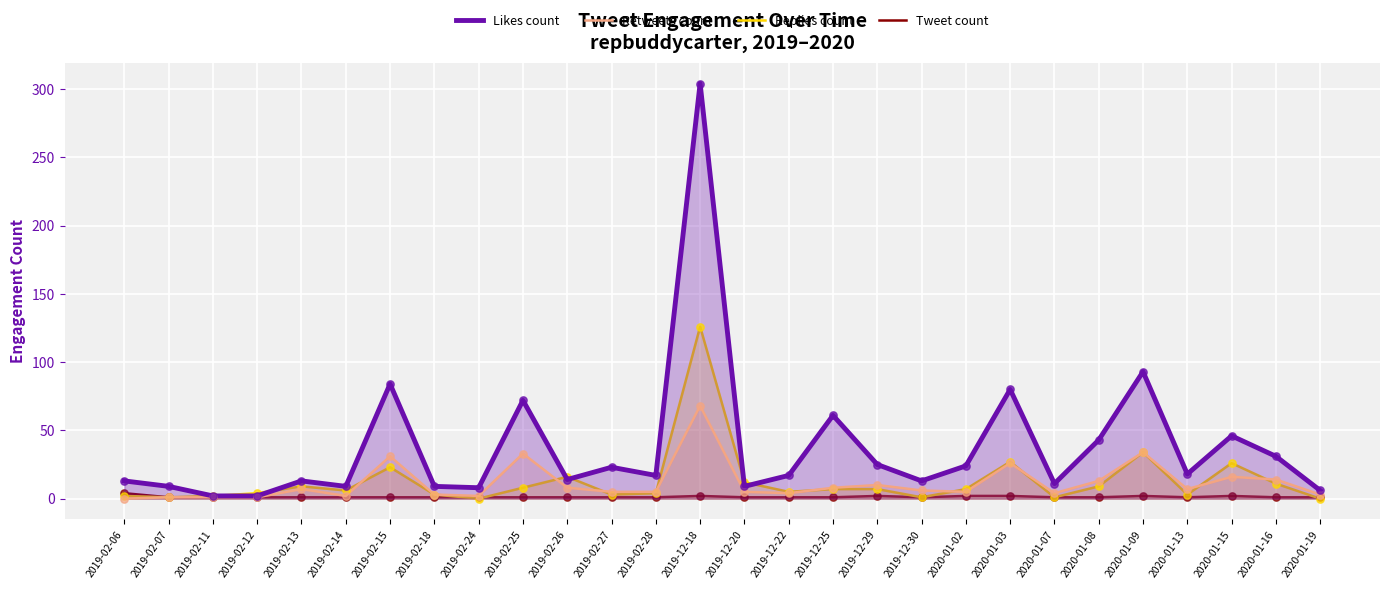

Which series has the largest Y range (max minus min)?

Likes count